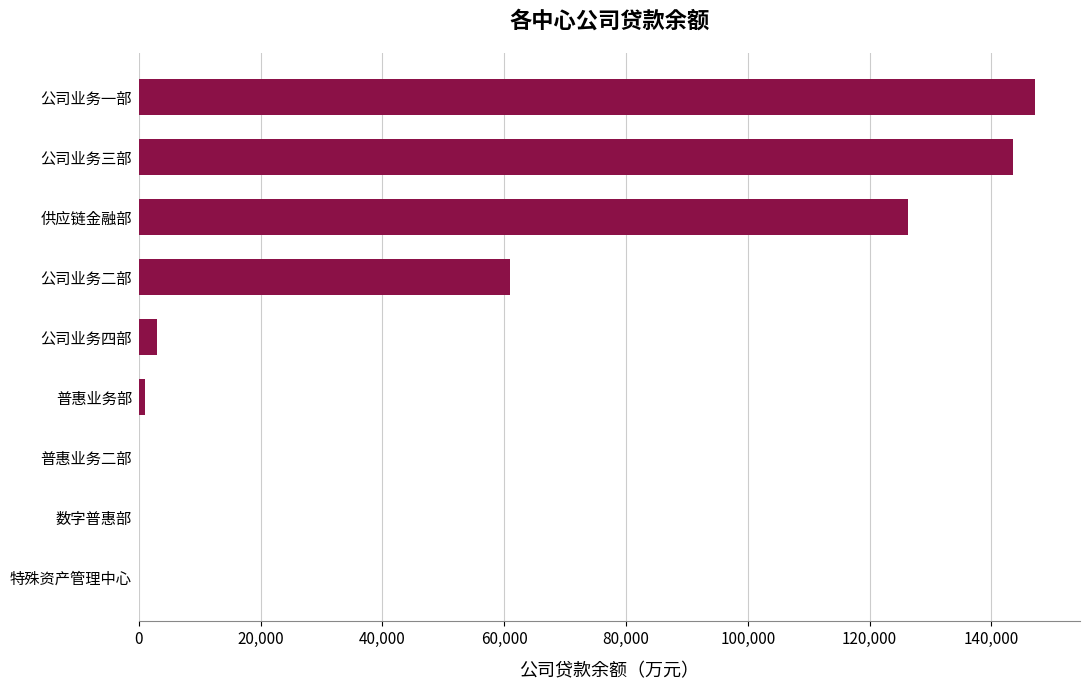

Reading bottom to top, list all the values displayed in this chart.

特殊资产管理中心=0.0	数字普惠部=0.0	普惠业务二部=0.0	普惠业务部=1000.0	公司业务四部=3000.0	公司业务二部=60898.3	供应链金融部=126235.6	公司业务三部=143531.0	公司业务一部=147205.1